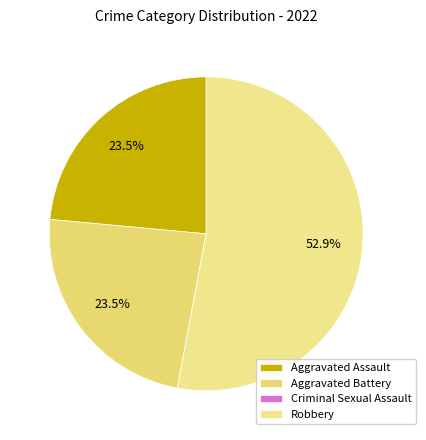

What percentage is the Aggravated Battery slice, to the nearest percent?

24%